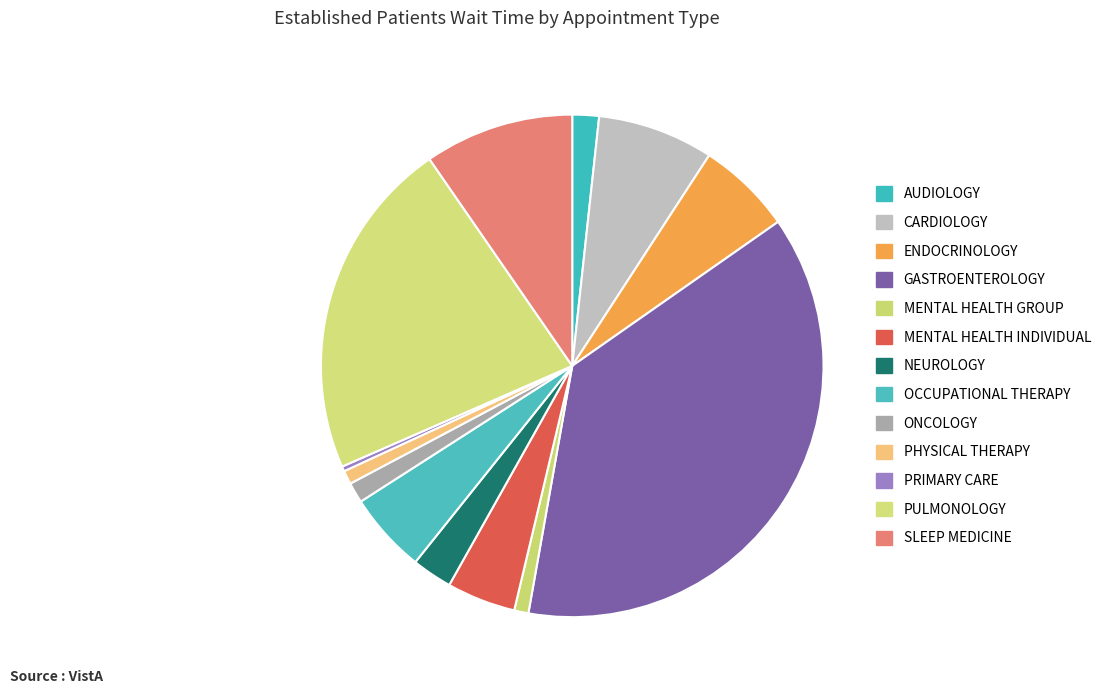

The OCCUPATIONAL THERAPY slice represents 5% of the pie. True or false?

True